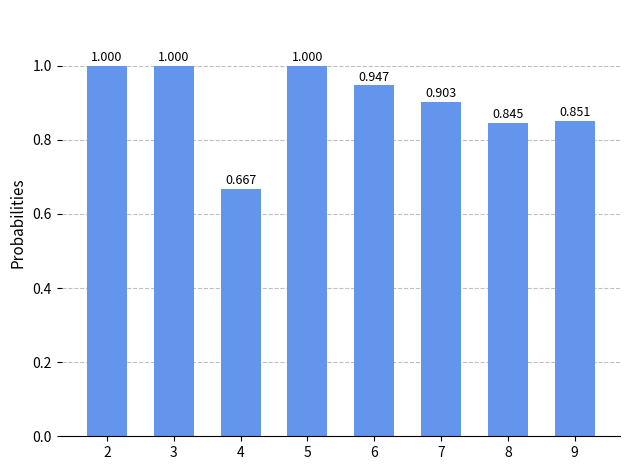

True or false: the data shows 1.0 at 3.

True